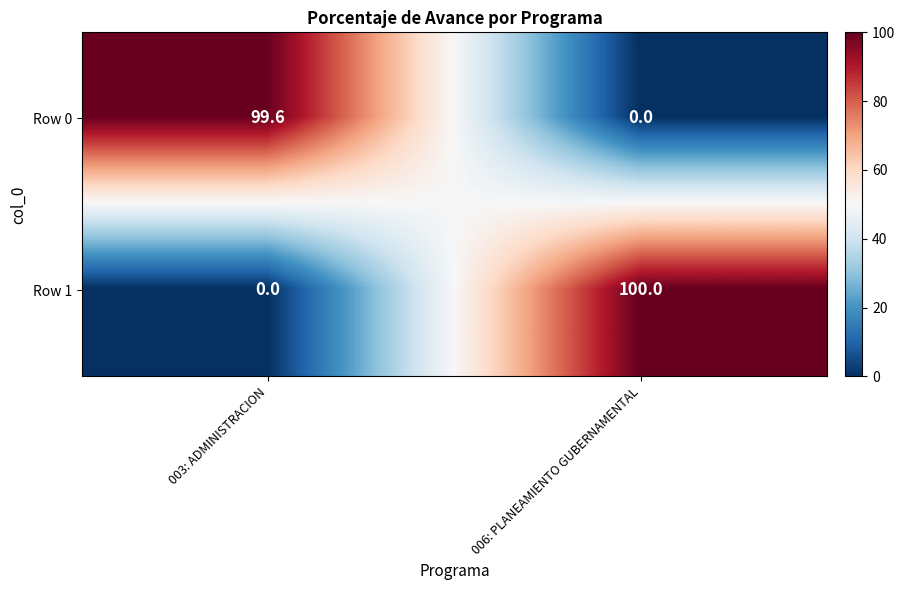

Which series has the largest range (max minus min)?

Row 1